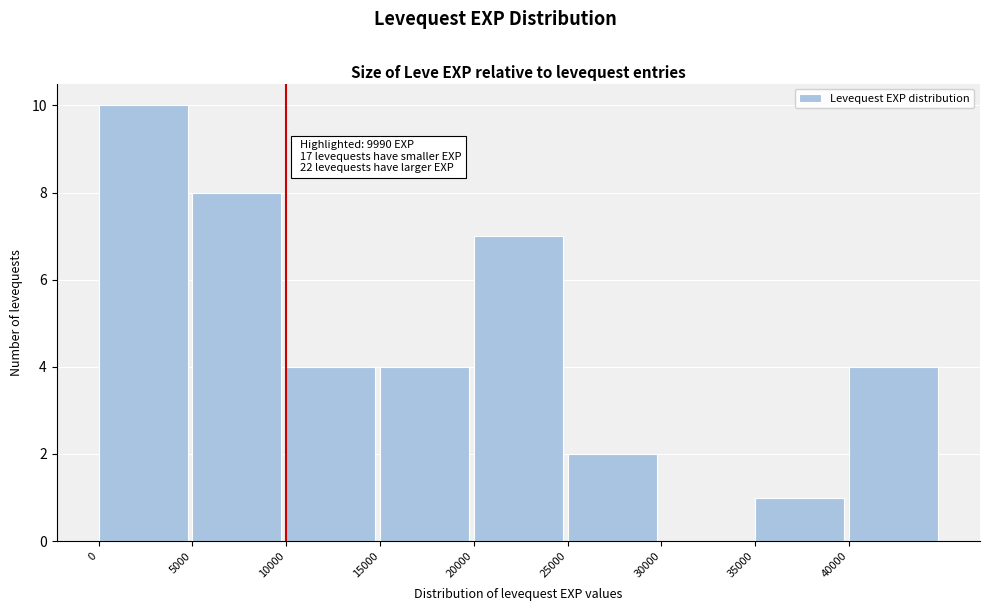

Which range on the x-axis has the tallest bar?

0 to 5000